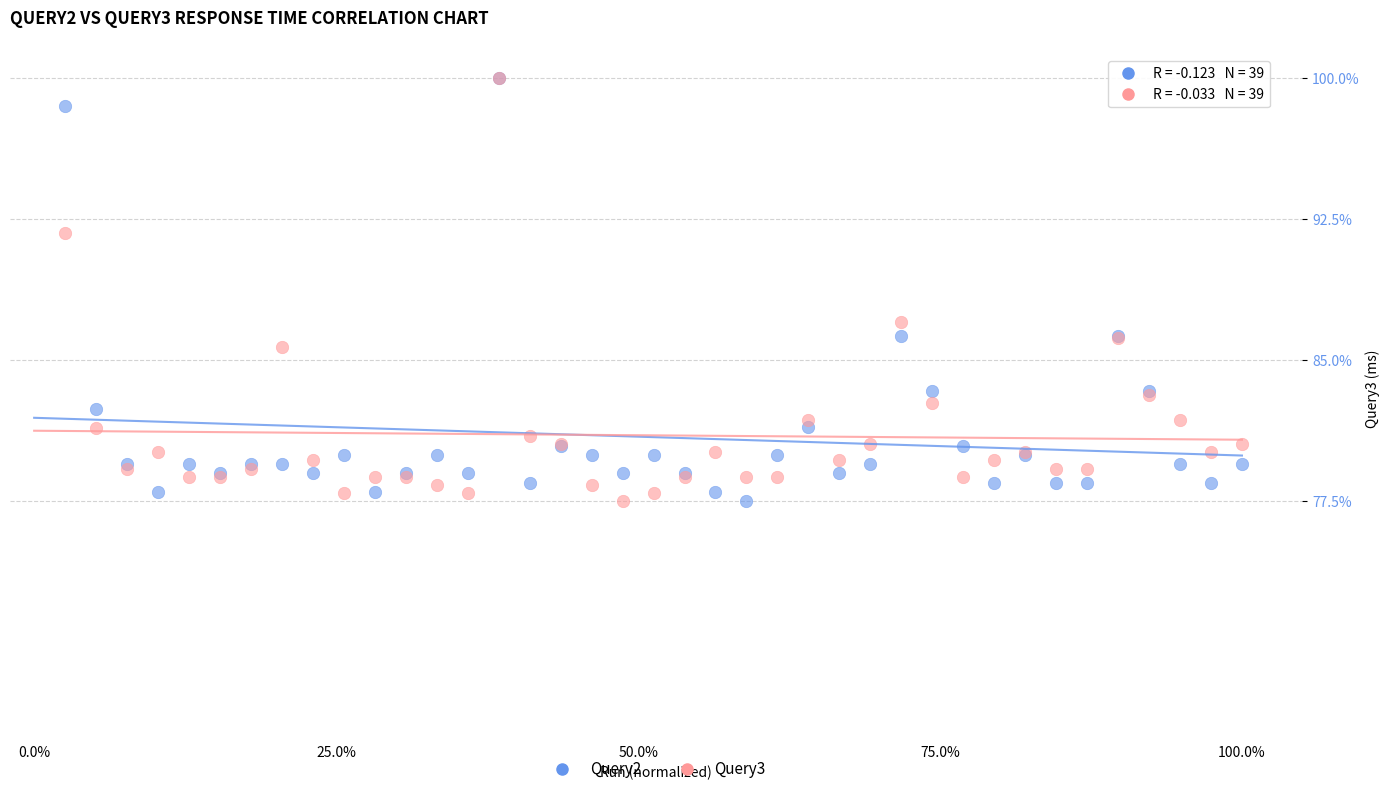

Across all series, what Y value is closest to 88?

87.0